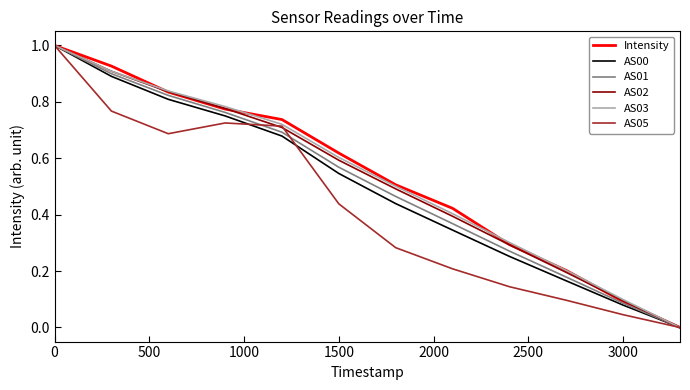

What is the highest value of the AS00 series?

1.0